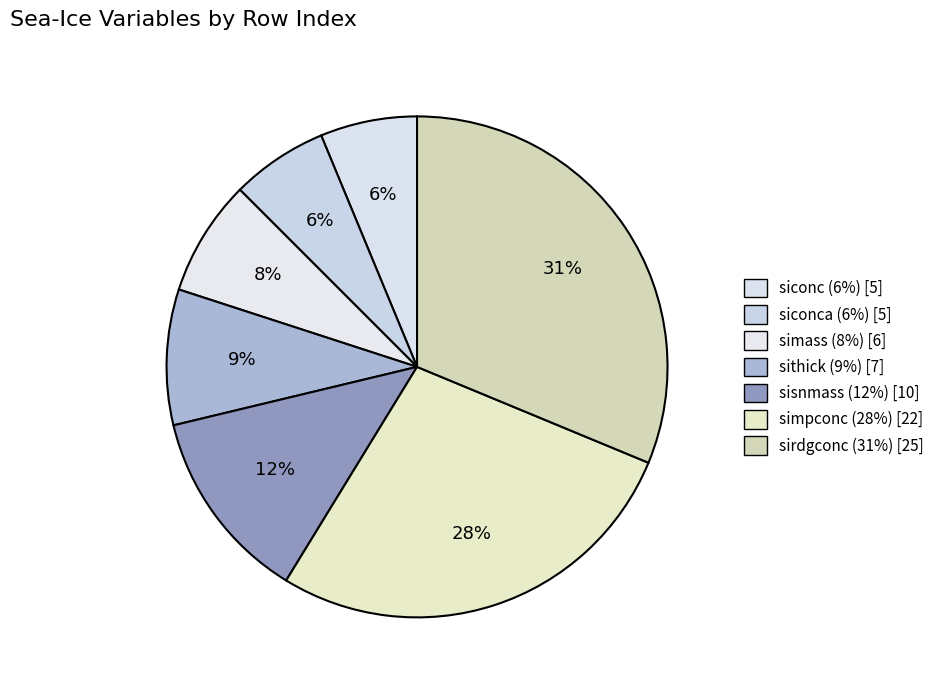

Count the number of slices in the pie.

7